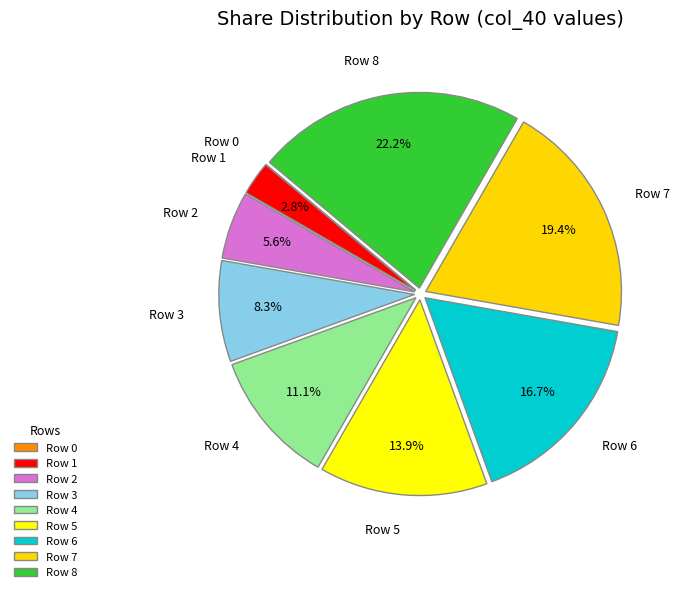

To the nearest percent, what is the combined percentage of 5 and 8?

36%